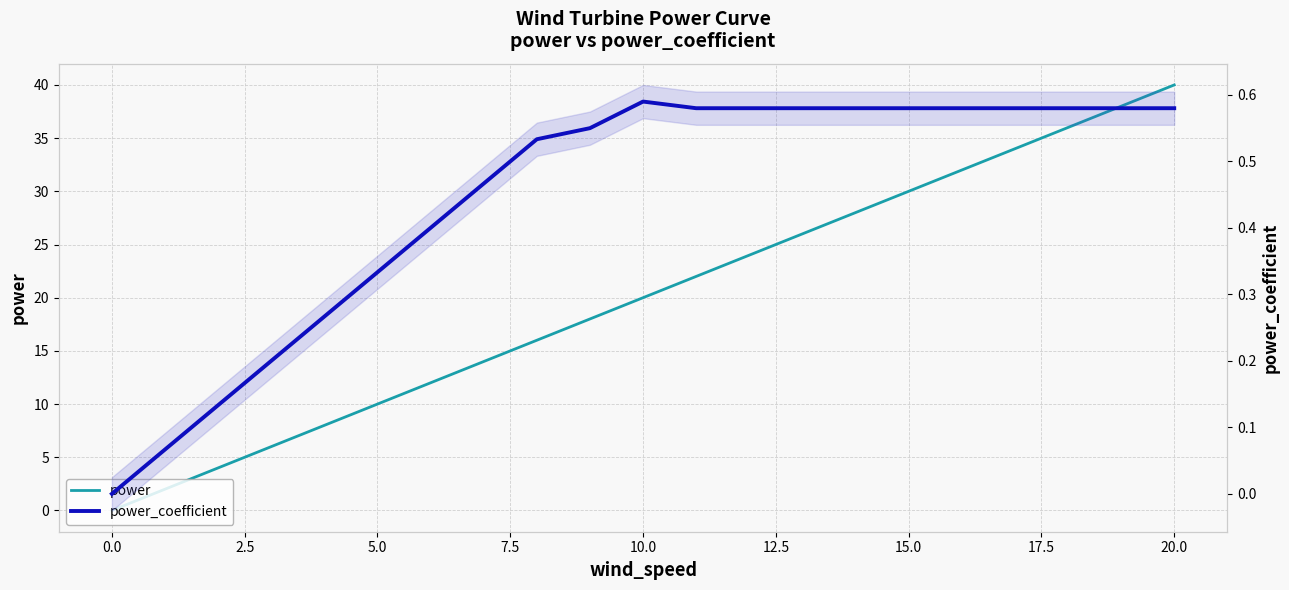

Reading left to right, transcribe all the data shown in this chart.

power: 0.0	2.0	4.0	6.0	8.0	10.0	12.0	14.0	16.0	18.0	20.0	22.0	24.0	26.0	28.0	30.0	32.0	34.0	36.0	38.0	40.0
power_coefficient: 0.0	0.1	0.1	0.2	0.3	0.3	0.4	0.5	0.5	0.6	0.6	0.6	0.6	0.6	0.6	0.6	0.6	0.6	0.6	0.6	0.6